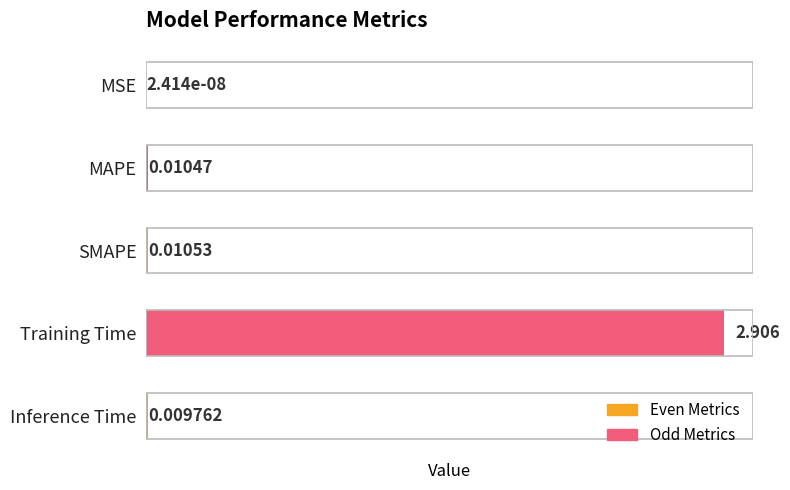

Between SMAPE and Training Time, which is larger?

Training Time